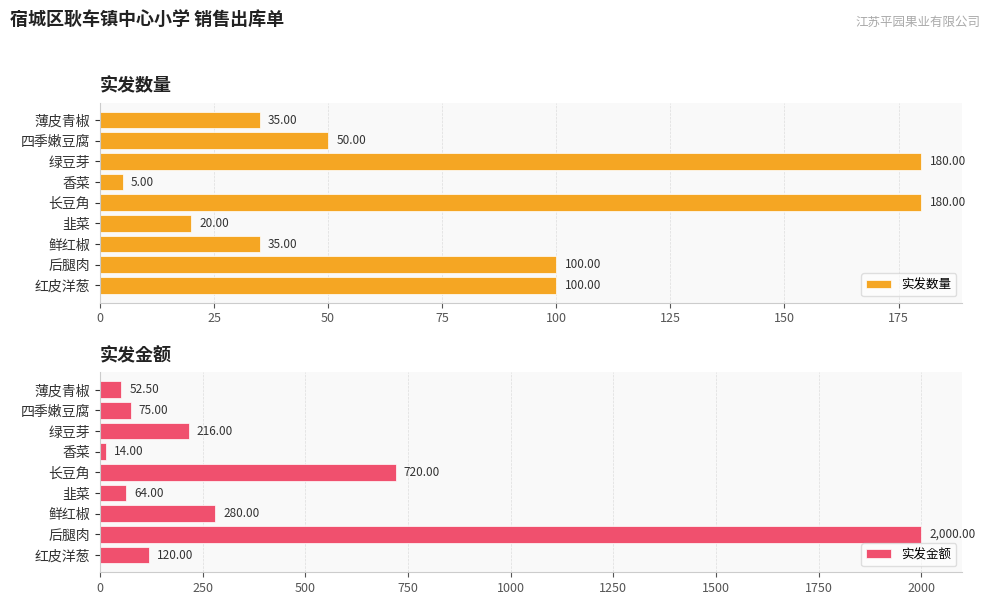

At which label does 实发数量 reach its minimum?

香菜